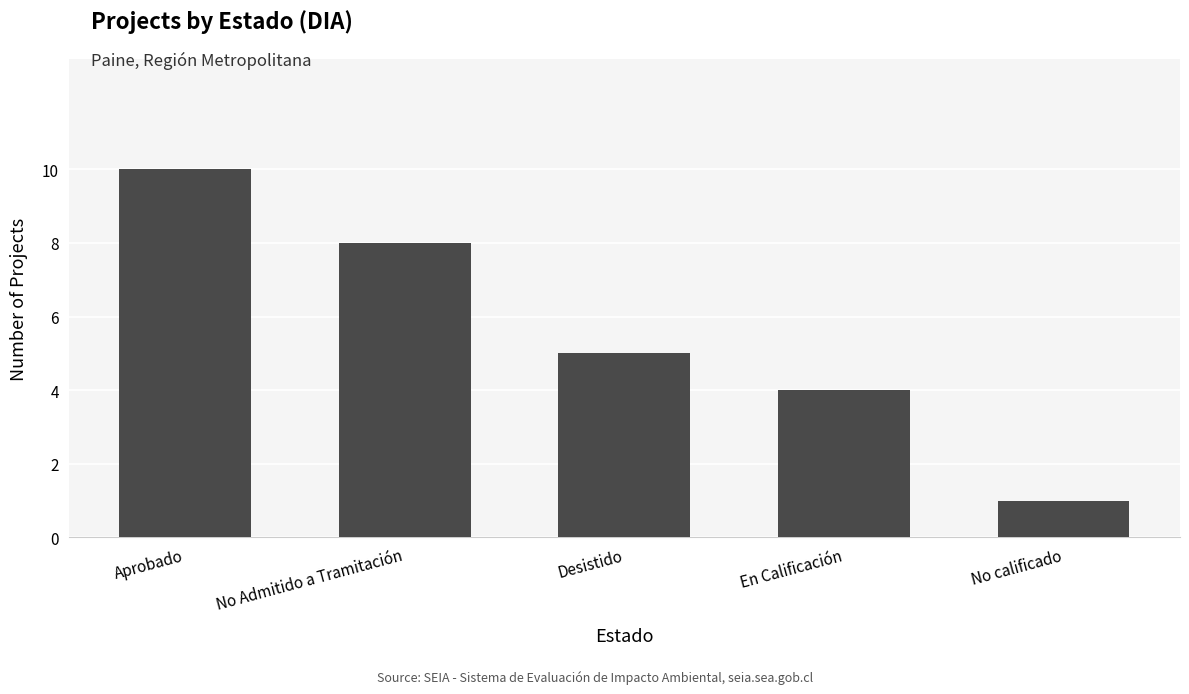

What is the minimum value shown in the chart?

1